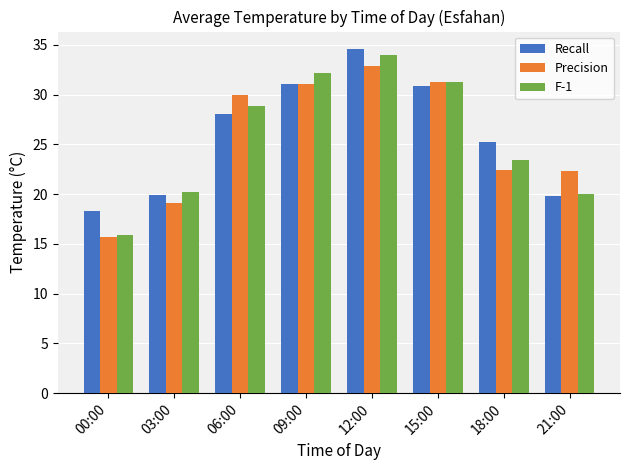

What is the average value of the Recall series?

26.0